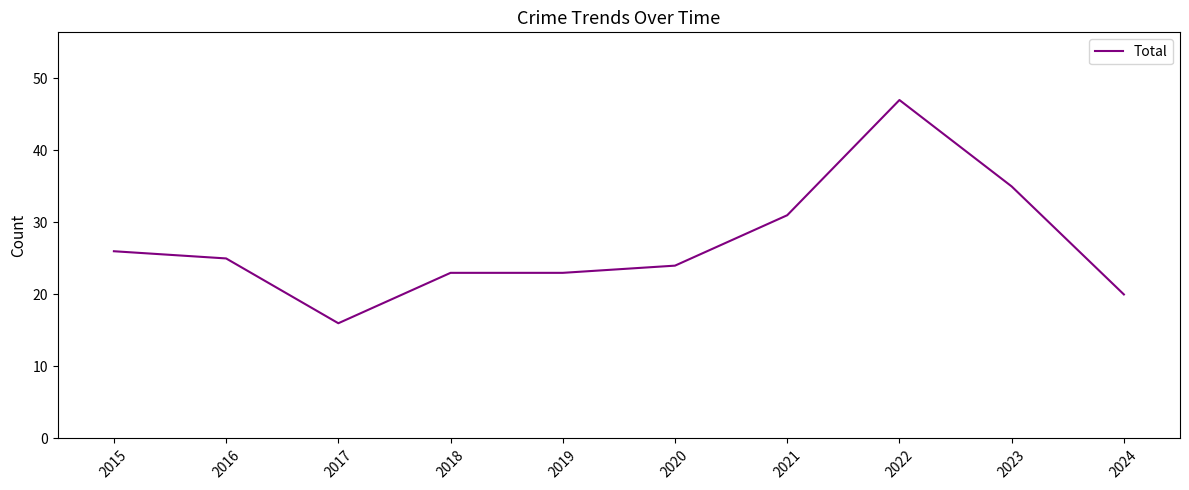

What is the change in value from 2016 to 2022?

+22